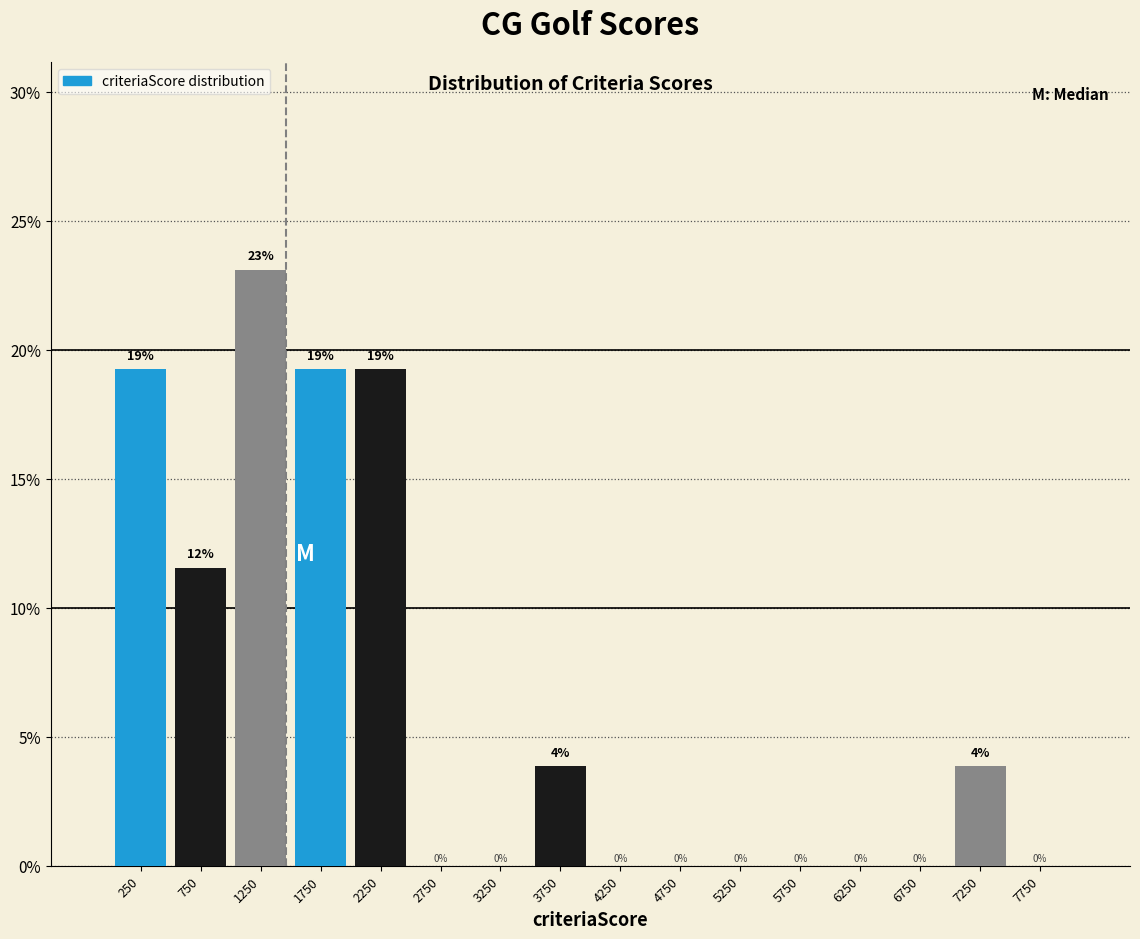

Over which range of the x-axis is the bar tallest?

1000 to 1500